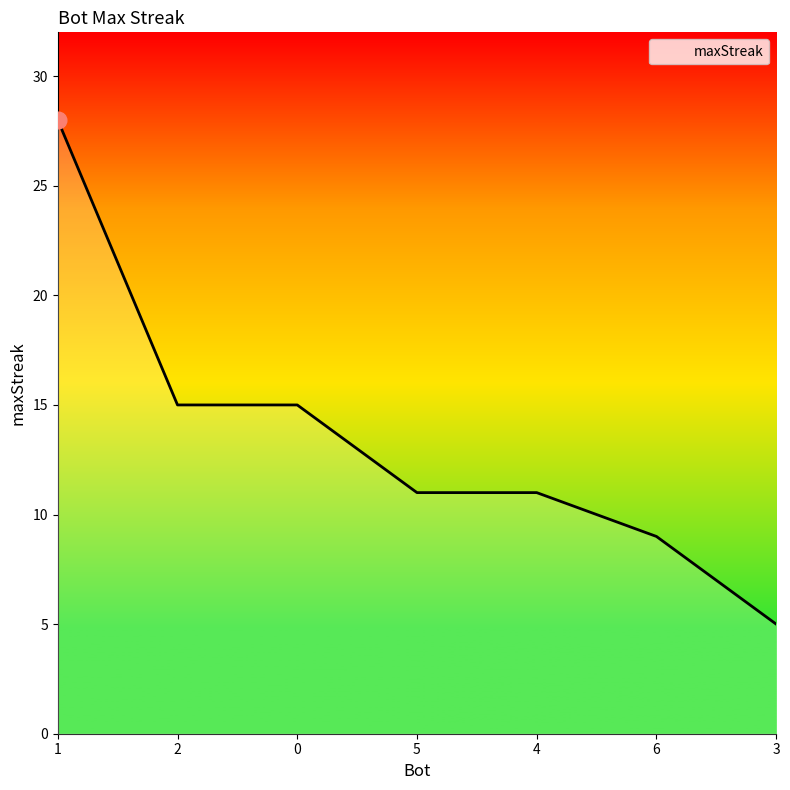

The chart shows a value of 5 at 3. True or false?

True